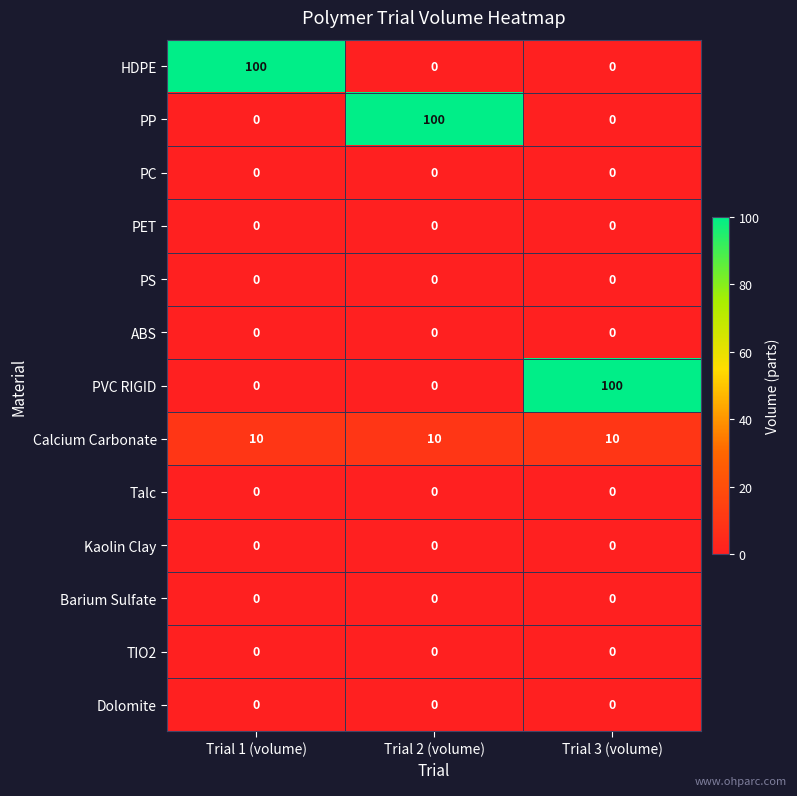

What is the difference between the highest and lowest values at Trial 3 (volume)?

100